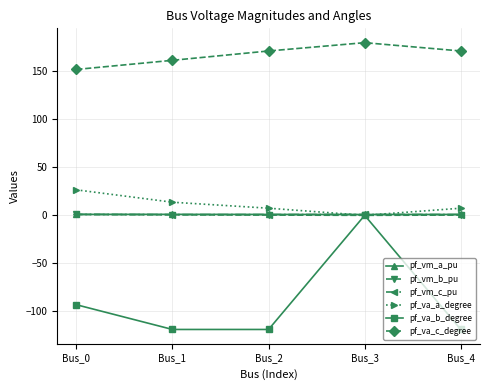

What is the value of the pf_vm_c_pu point at the 1st from the left?

1.0